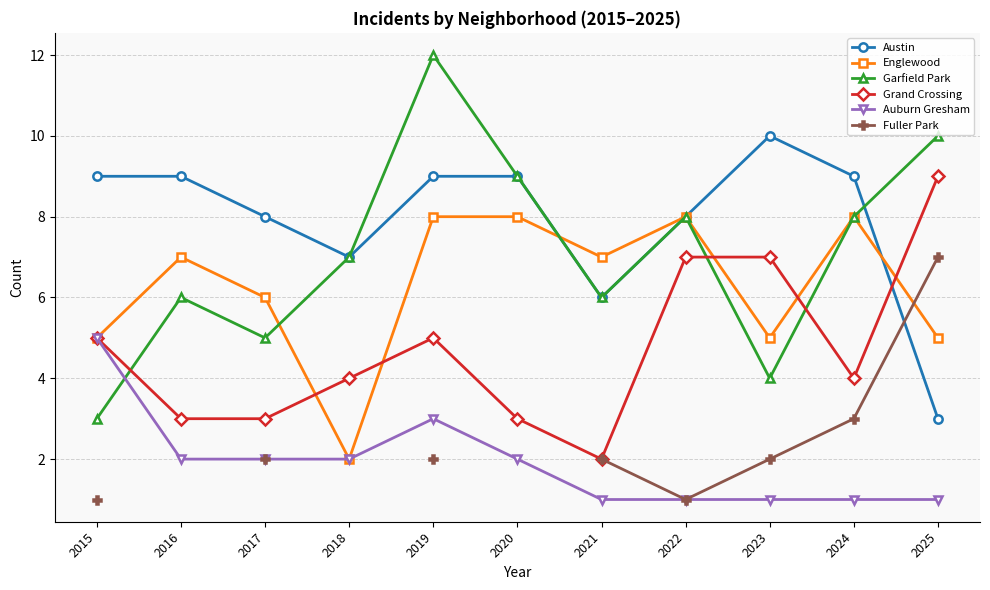

At 2021, list the series in order from smallest to largest.

Auburn Gresham, Grand Crossing, Fuller Park, Austin, Garfield Park, Englewood